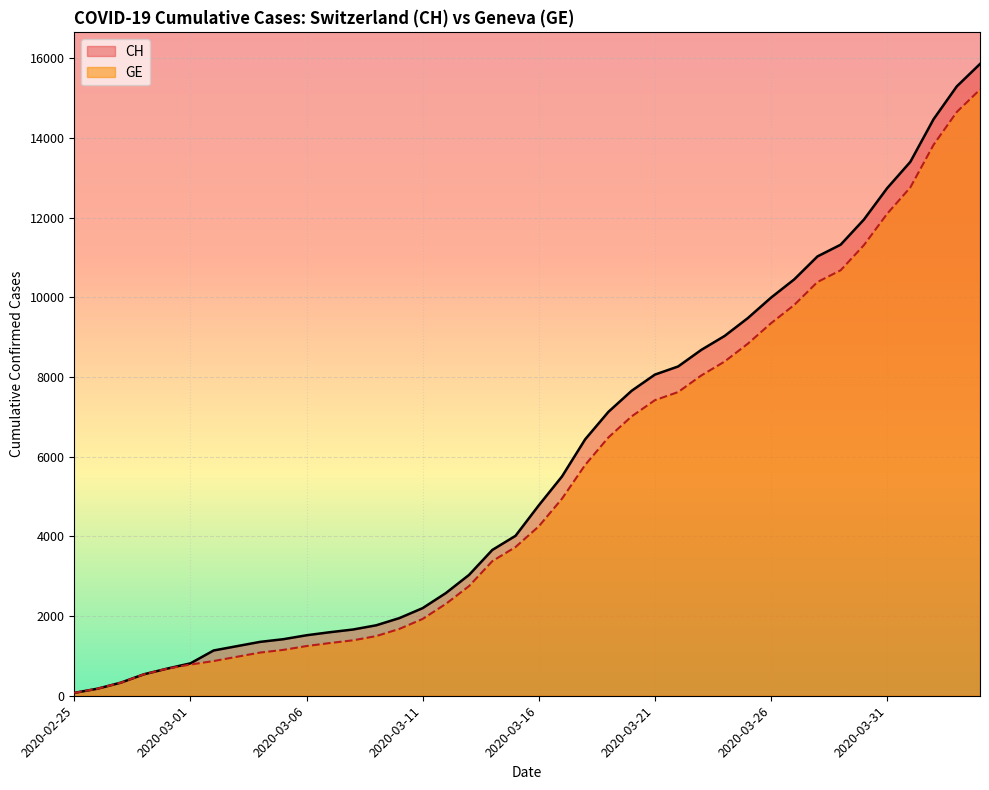

True or false: CH and GE intersect in this chart.

False